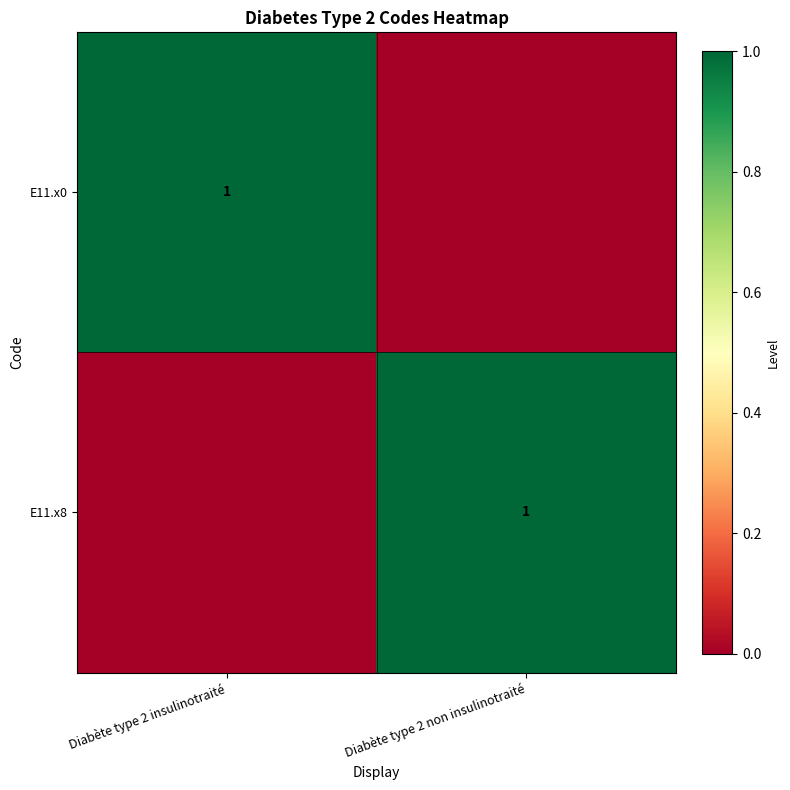

The value of E11.x0 at Diabète type 2 insulinotraité is 1. True or false?

True